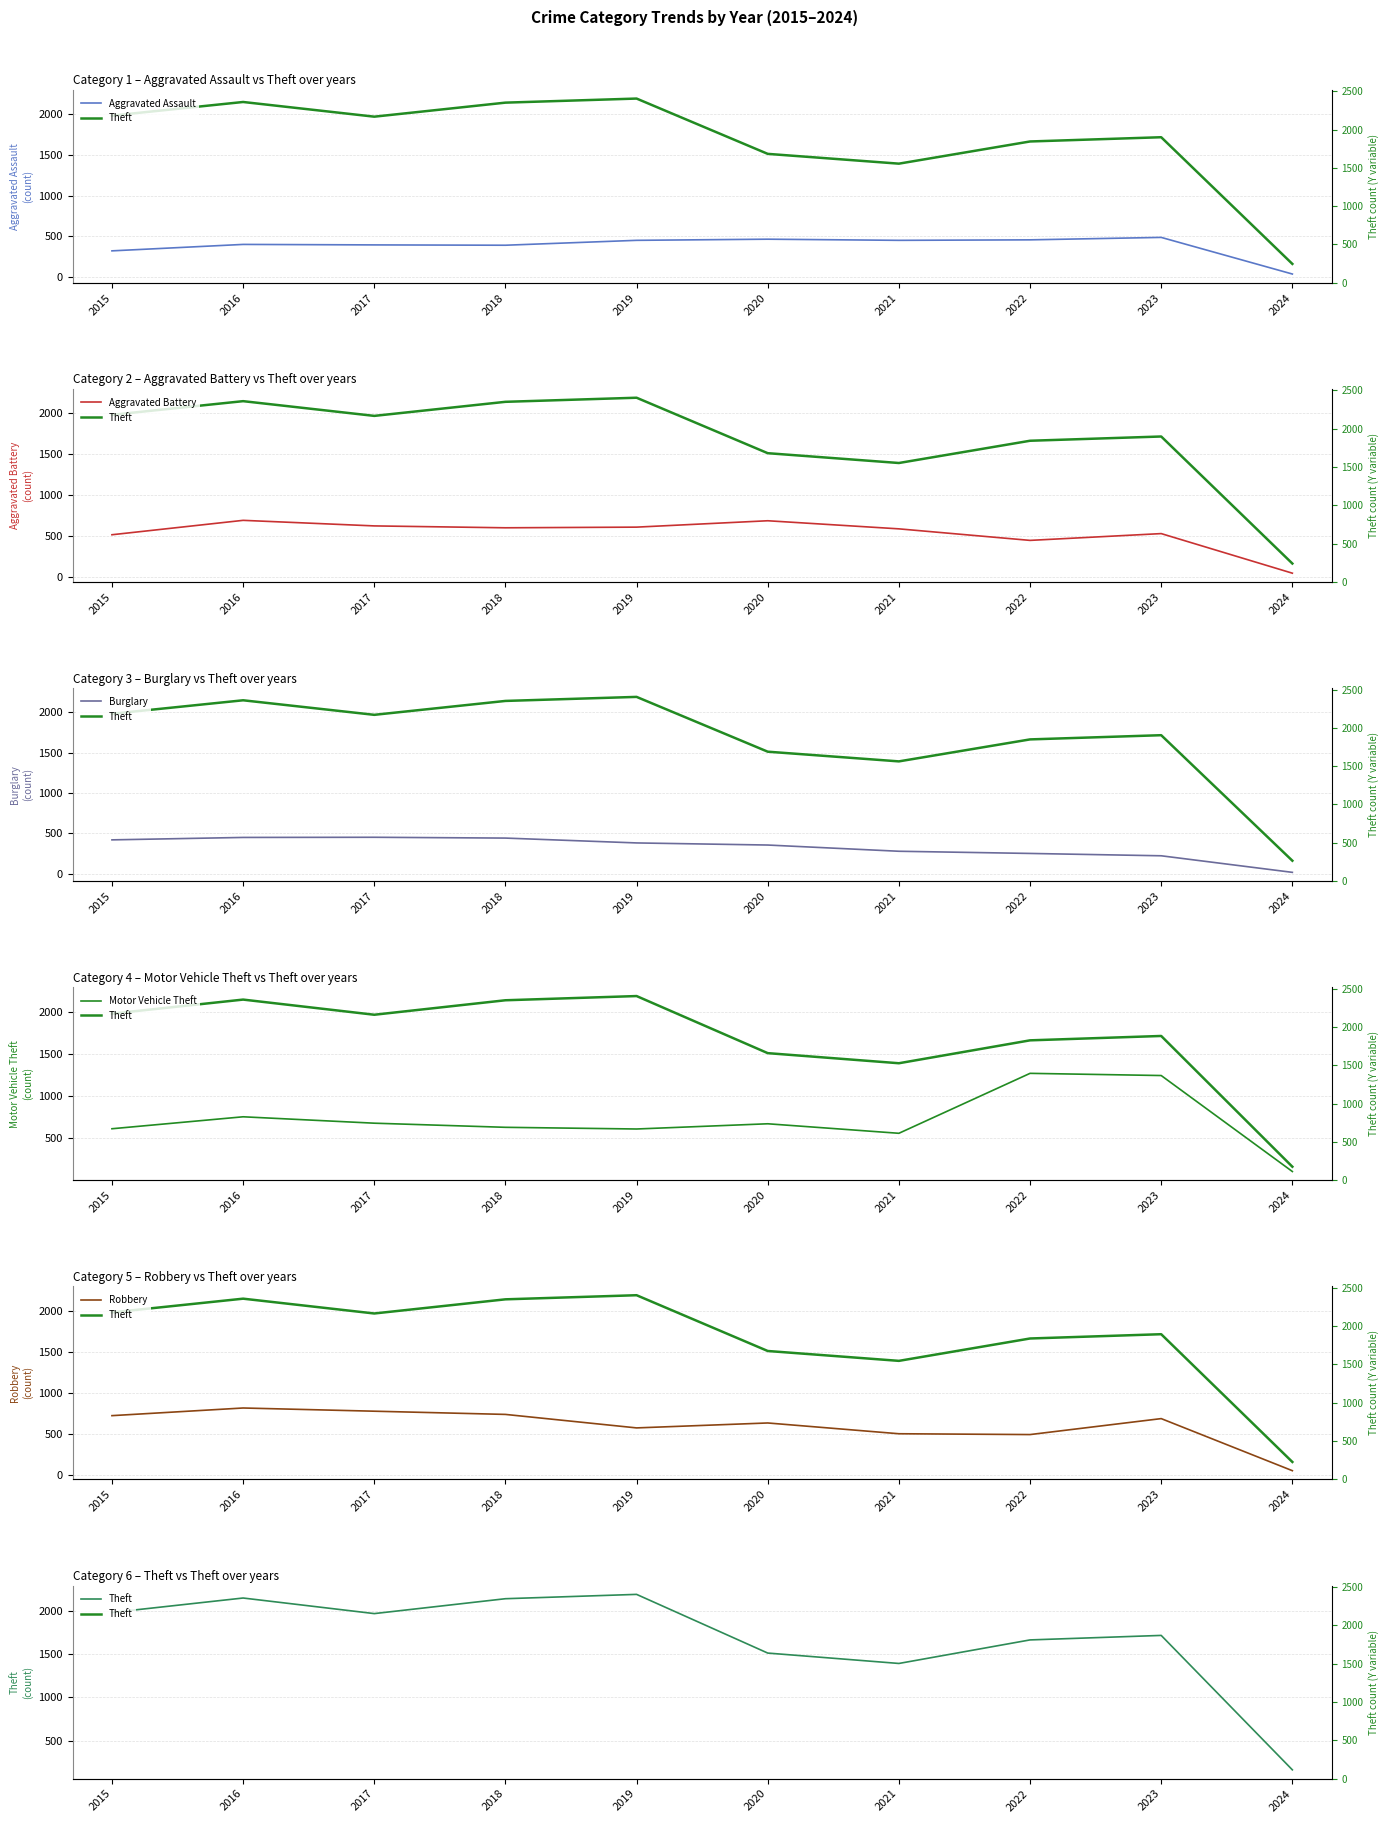

Which series has the largest total across all categories?

Theft